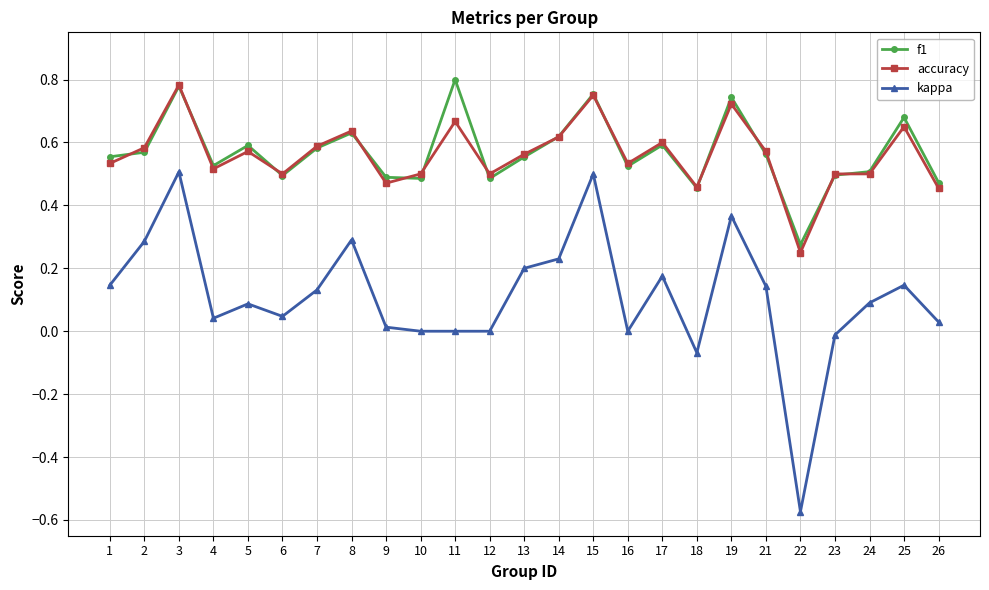

At 25, list the series in order from largest to smallest.

f1, accuracy, kappa